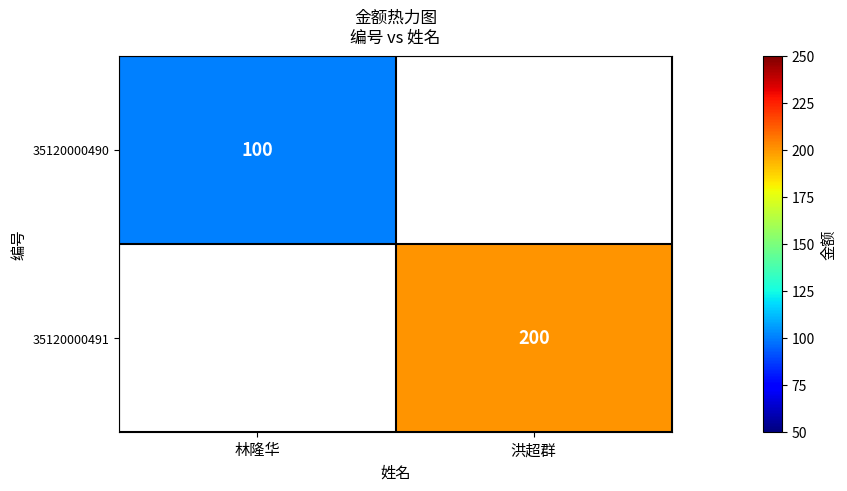

Is it true that 35120000490 equals 136 at 林隆华?

False